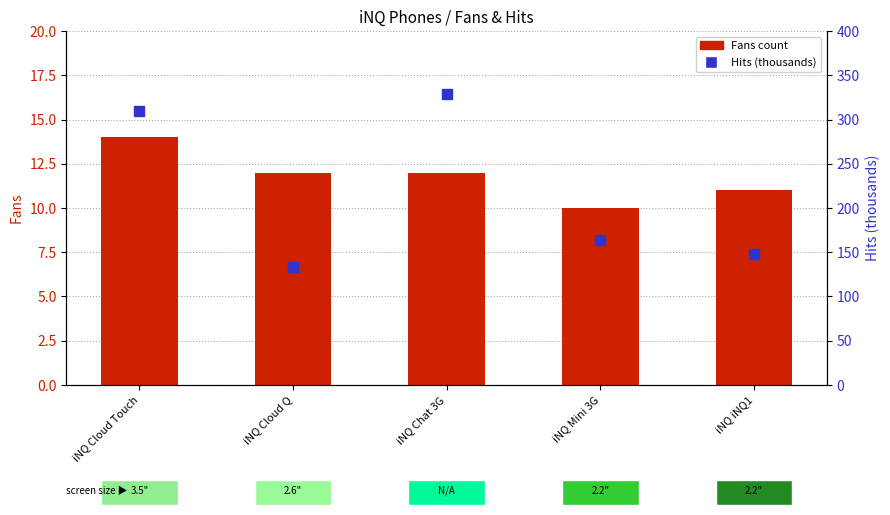

What is the total value across all series at iNQ Cloud Touch?

323.4